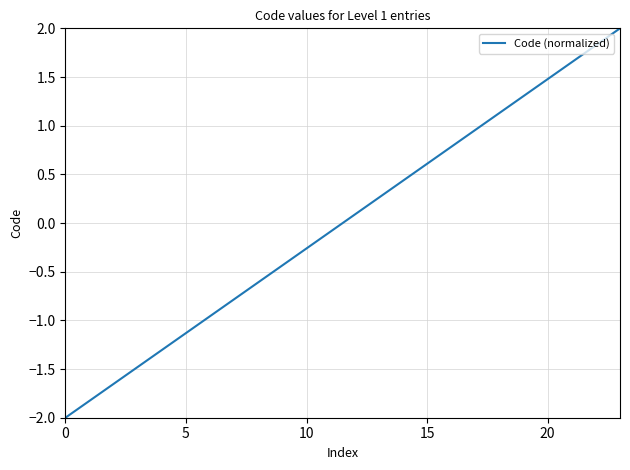

What is the minimum value shown in the chart?

-2.0